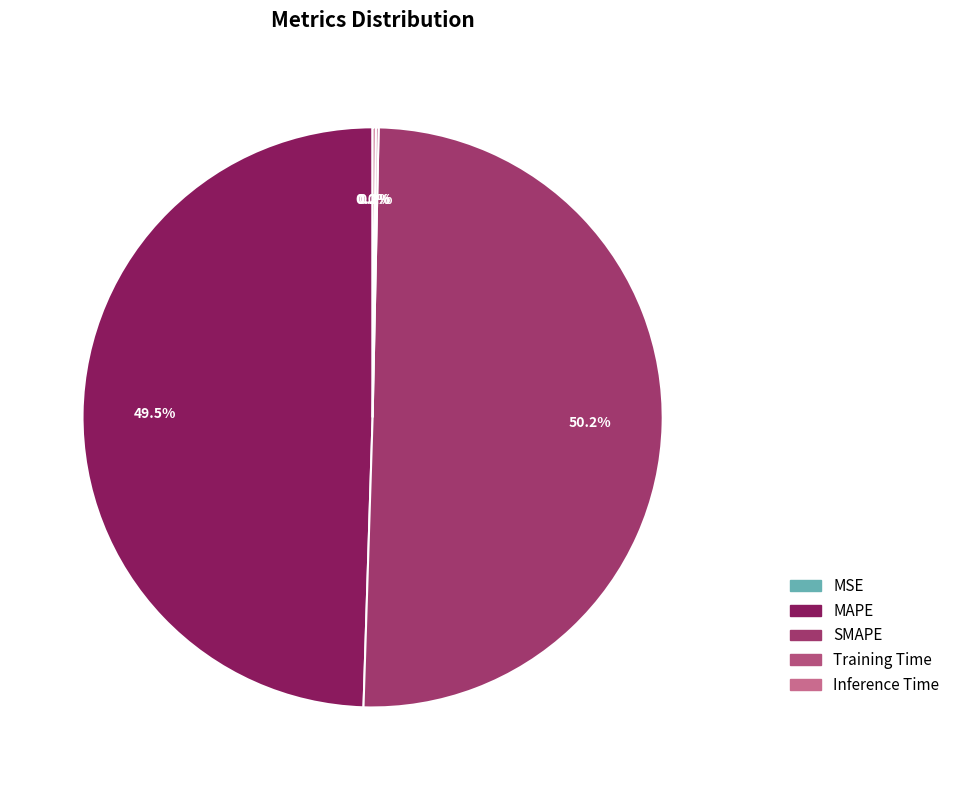

True or false: MSE accounts for 0% of the total.

True